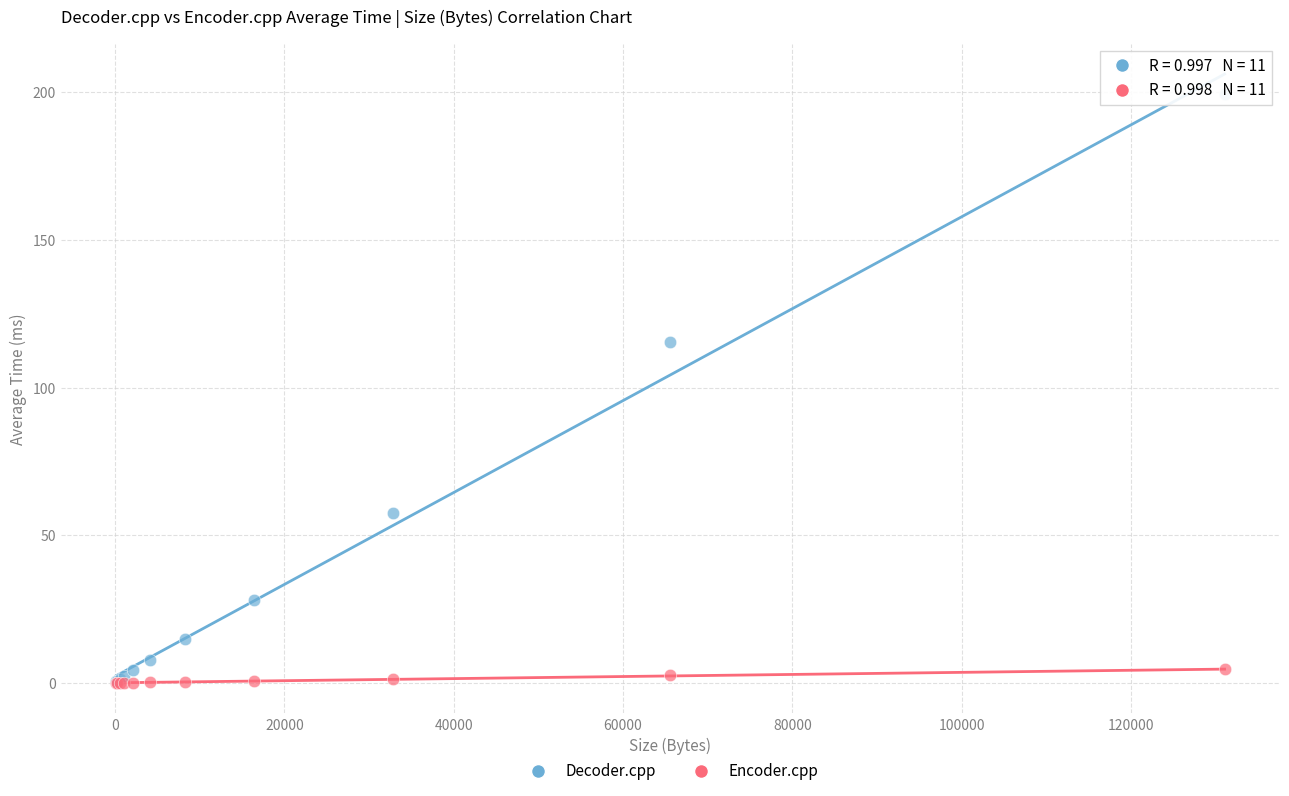

Across all series, what Y value is closest to 99?

115.6